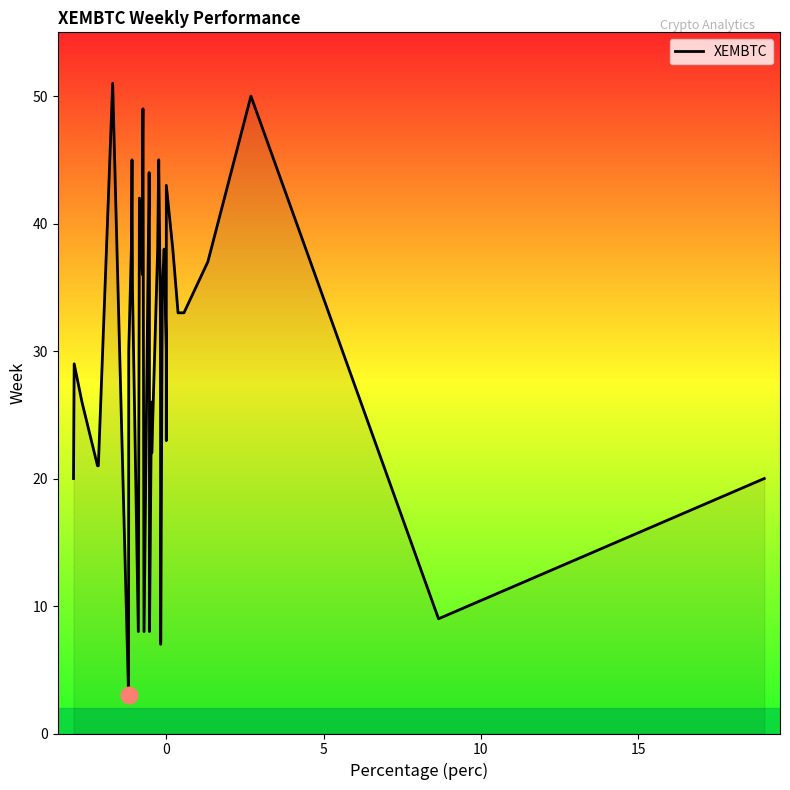

Between 30 and 10, which is larger?

30